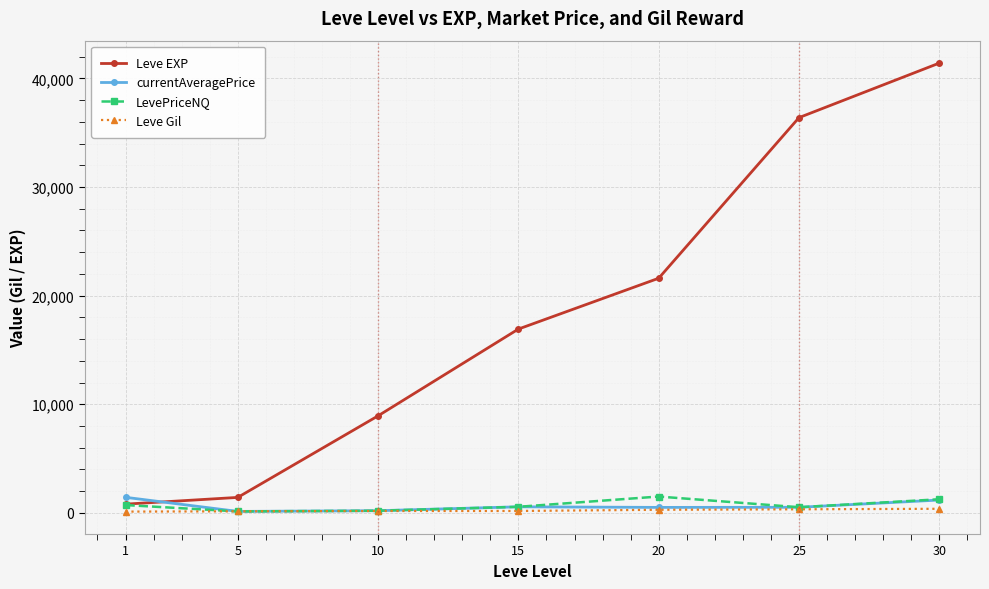

Which series changed the most between 10 and 25?

Leve EXP